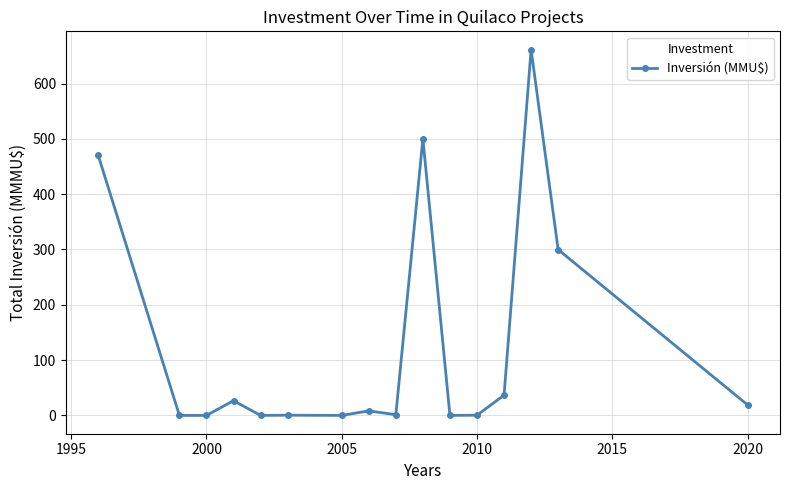

What is the value of the 16th point from the left?

19.1